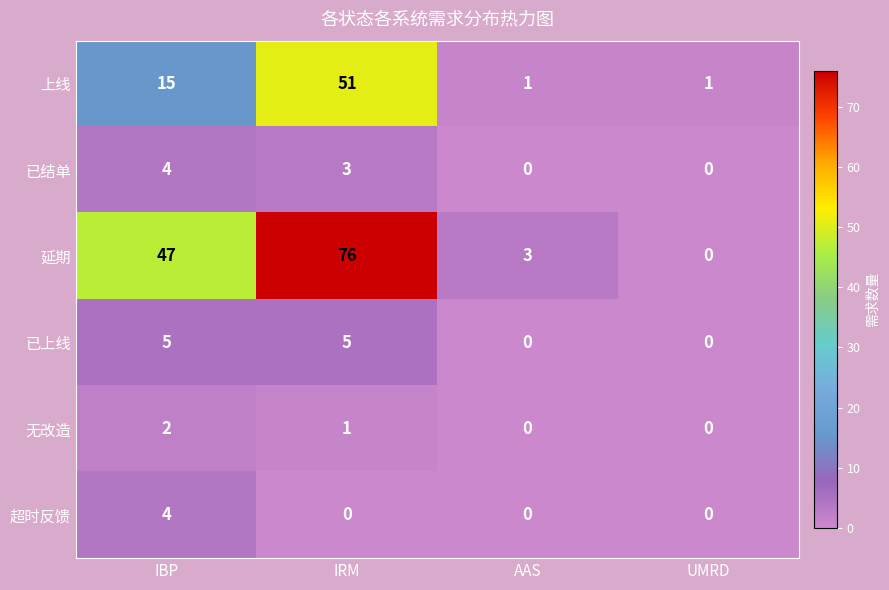

The value of 上线 at IRM is 51. True or false?

True